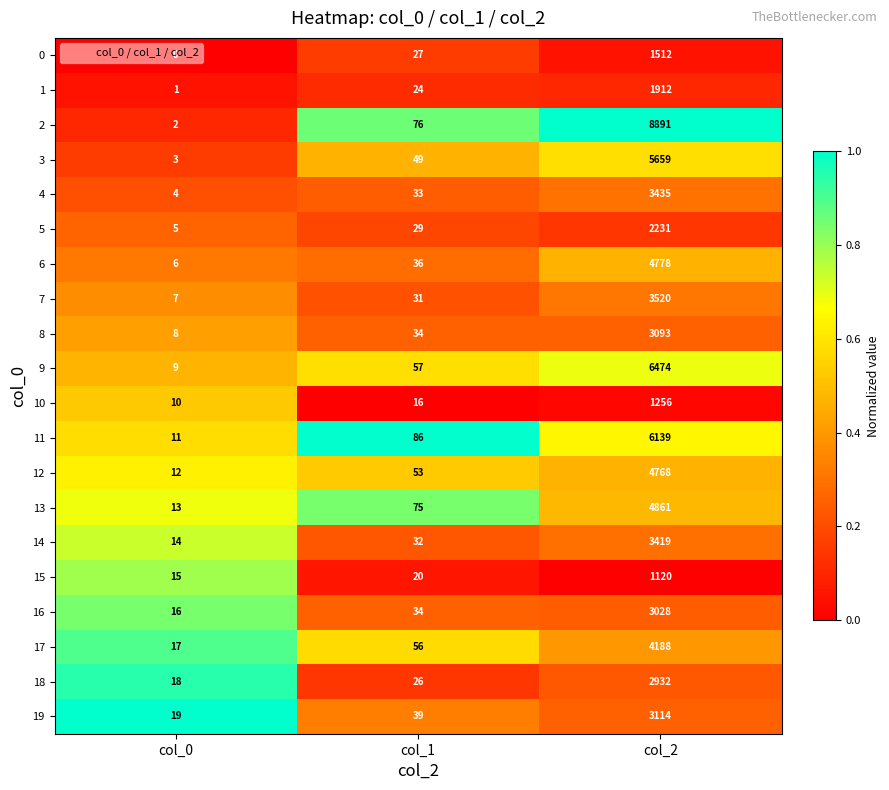

What is the difference between the highest and lowest values at col_1?

70